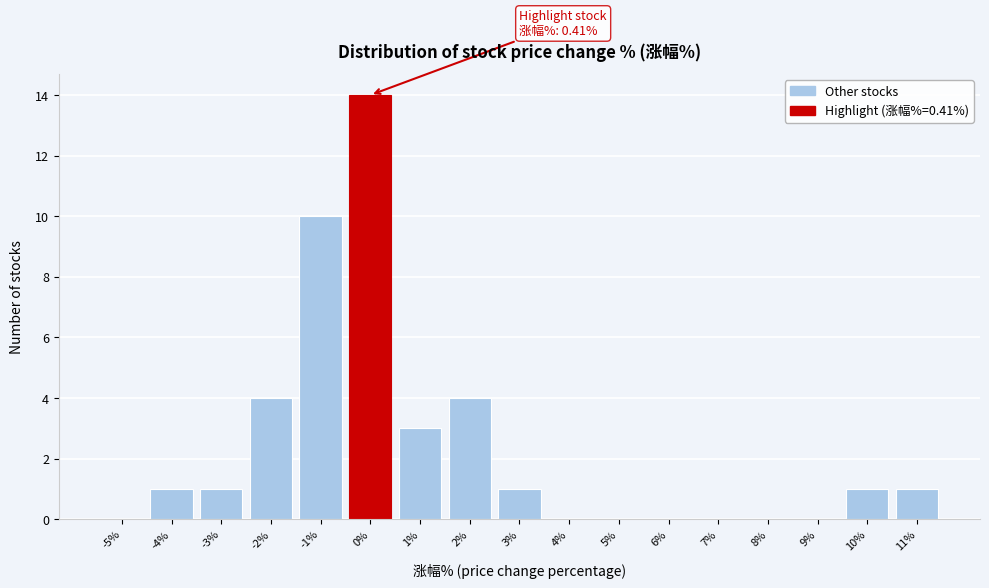

Over which range of the x-axis is the bar tallest?

-0.5 to 0.5